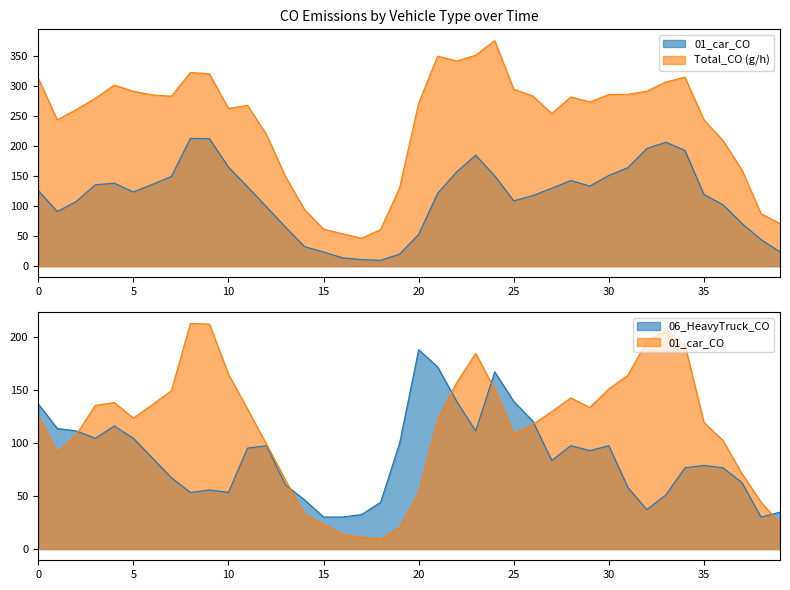

How many interior local peaks does the Total_CO series have?

7